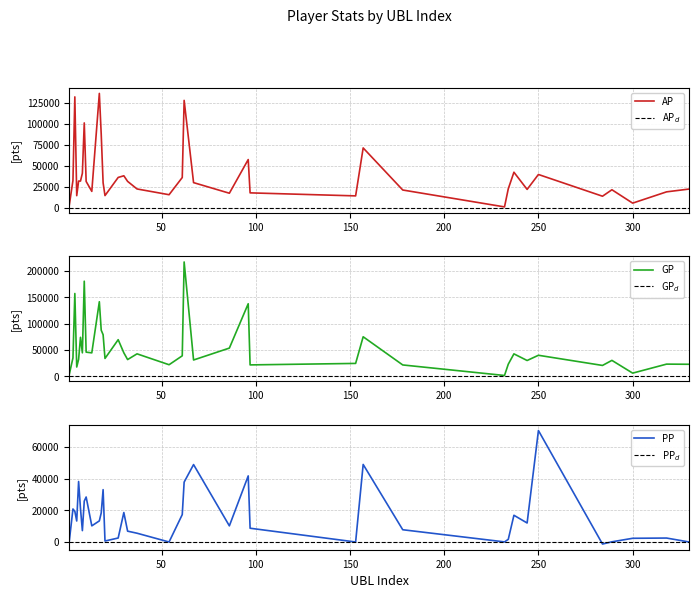

Does the chart have visible grid lines?

Yes